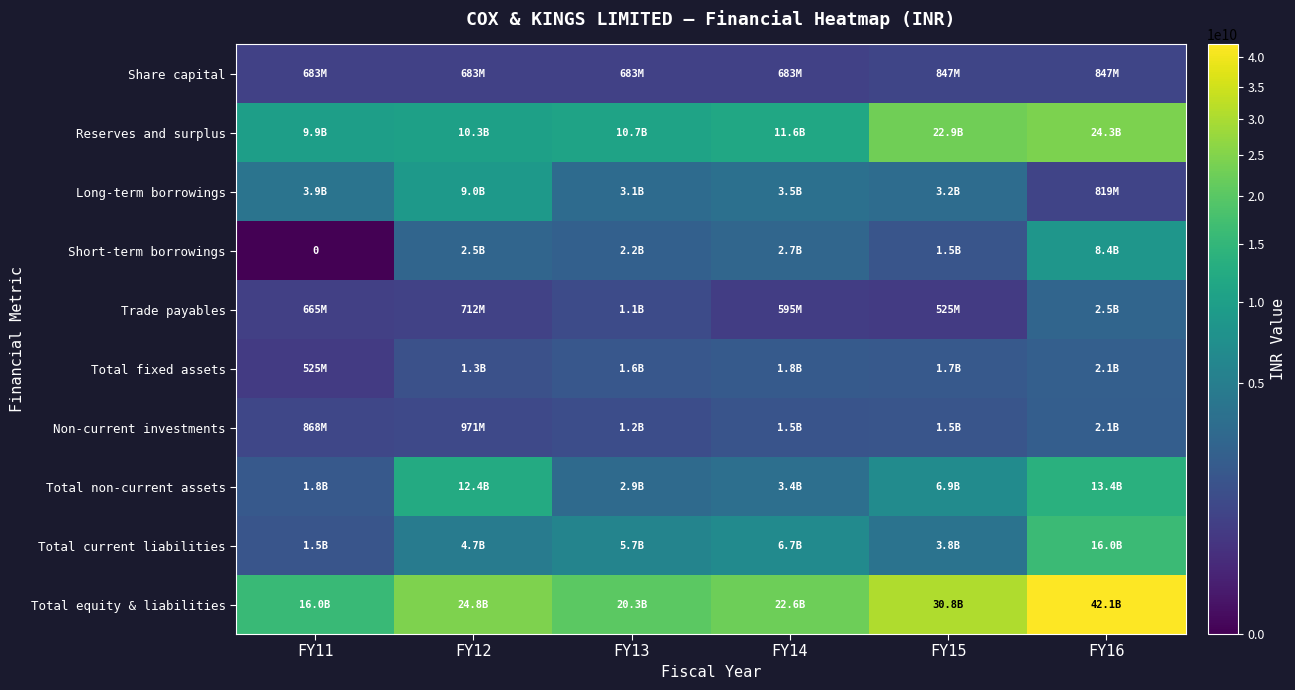

What is the average value of the Total equity & liabilities series?

26093800000